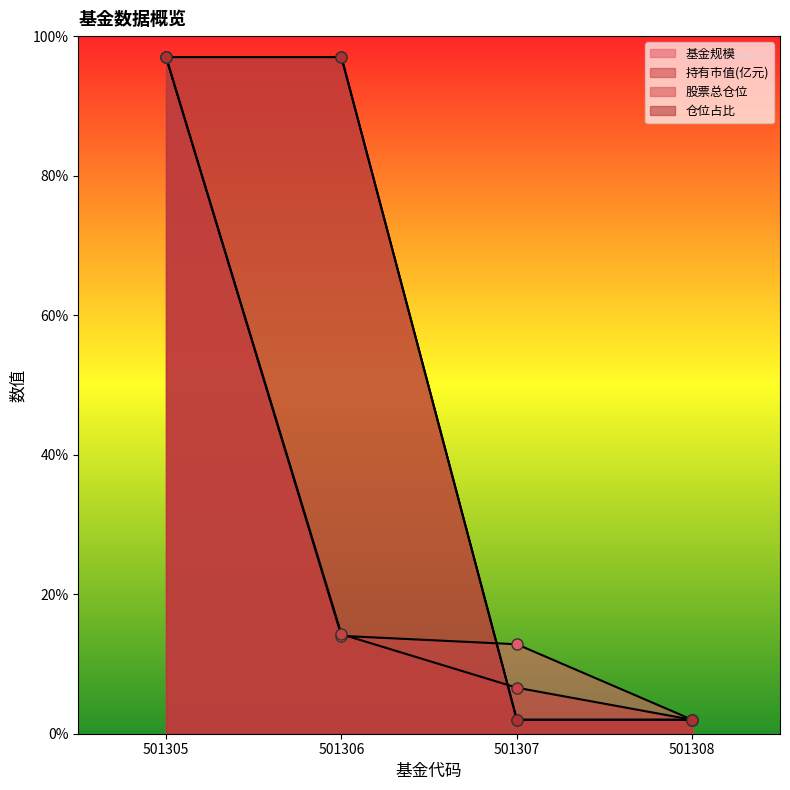

Which category has the lowest value across all series?

501308